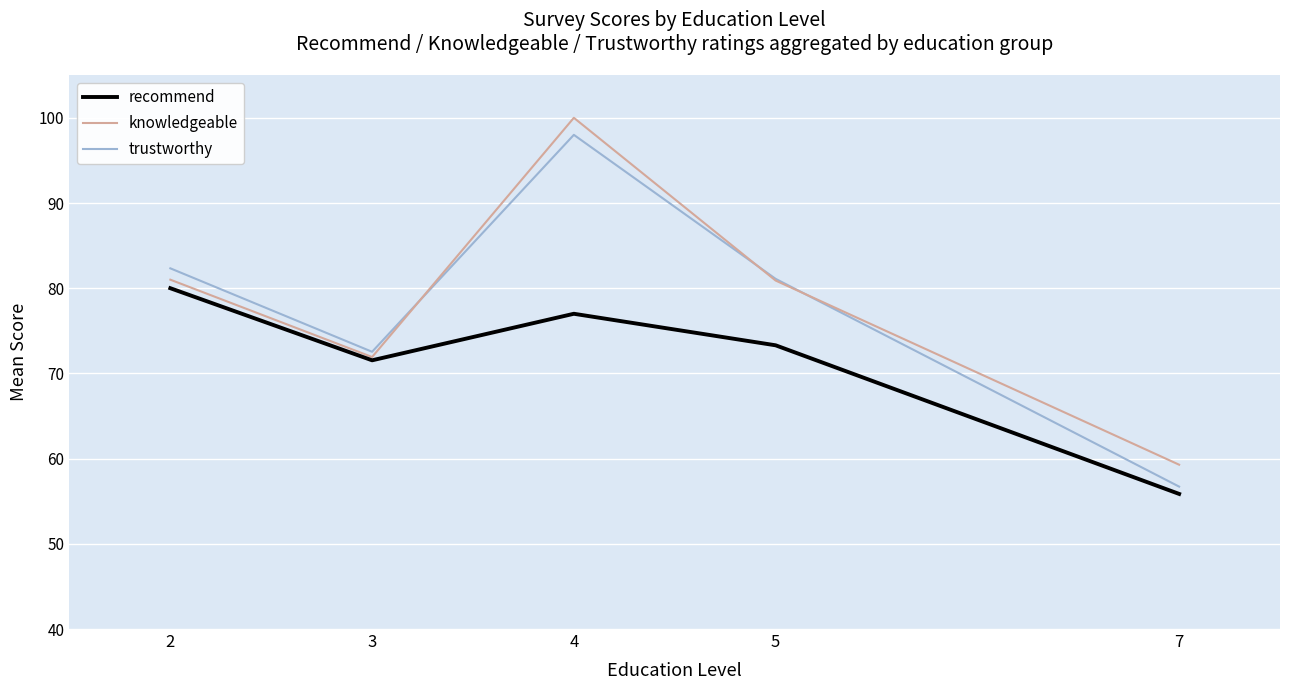

What is the difference between the knowledgeable values at 5 and 4?

19.1